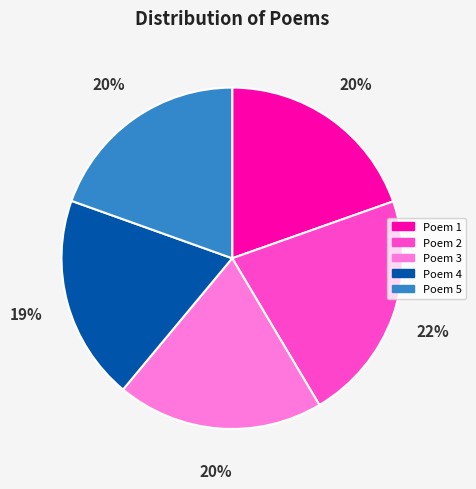

To the nearest percent, what is the average slice percentage?

20%